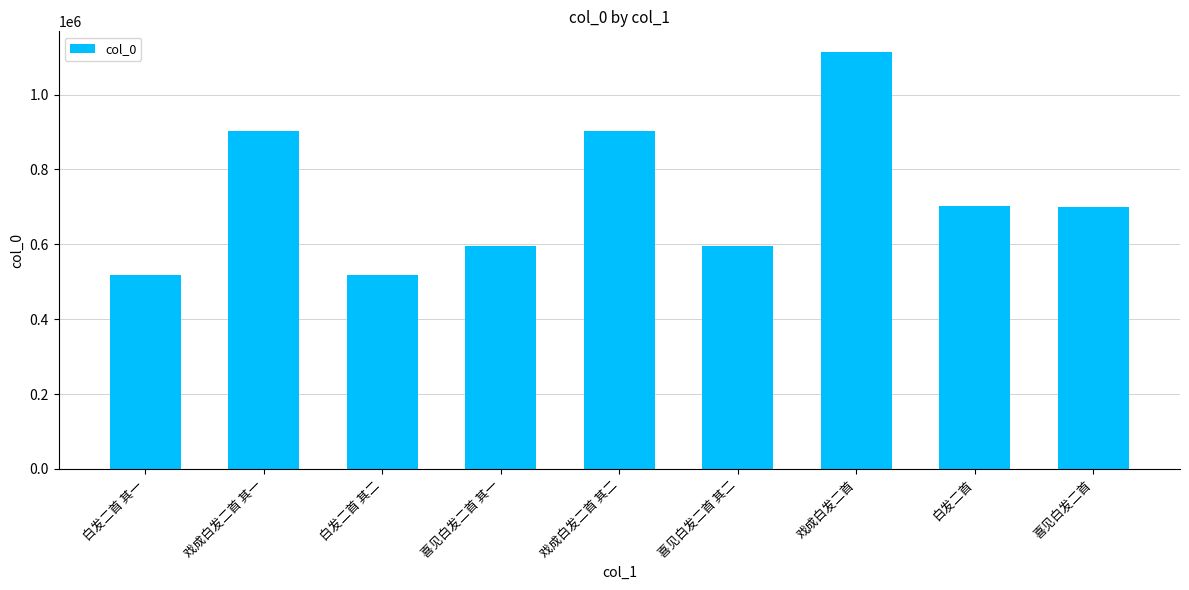

Which label corresponds to the largest value in the chart?

戏成白发二首